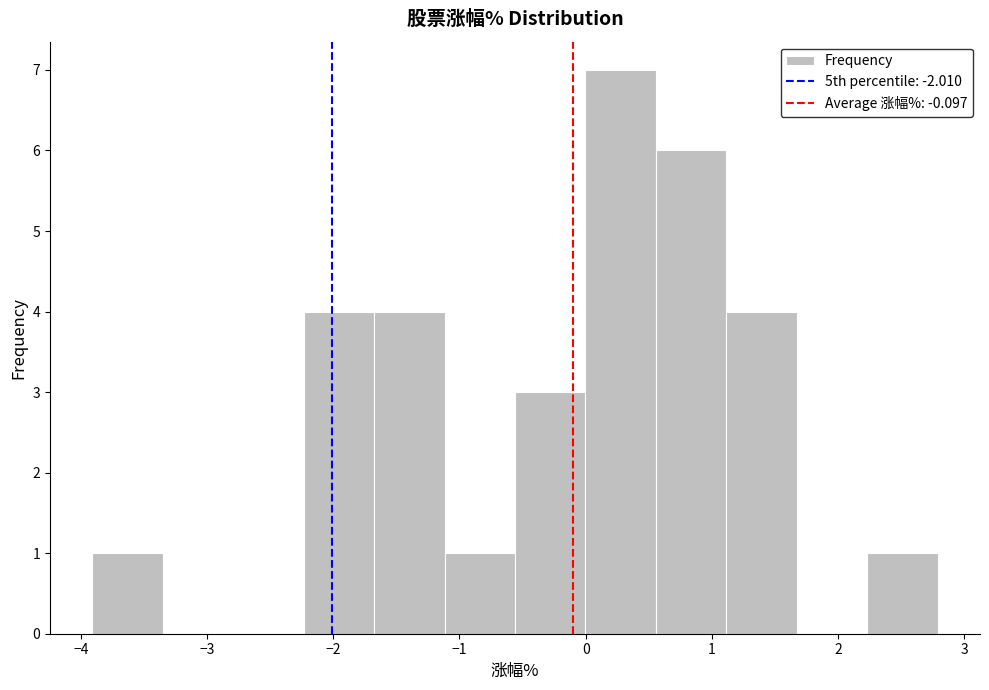

Reading left to right, list every bar in this chart as the range it spans on the x-axis followed by its height. Neither the bar edges nor the heights are printed on the chart, so give them approximately, as read against the axes.

-3.9 to -3.4: 1
-3.4 to -2.8: 0
-2.8 to -2.2: 0
-2.2 to -1.7: 4
-1.7 to -1.1: 4
-1.1 to -0.6: 1
-0.6 to 0.0: 3
0.0 to 0.6: 7
0.6 to 1.1: 6
1.1 to 1.7: 4
1.7 to 2.2: 0
2.2 to 2.8: 1